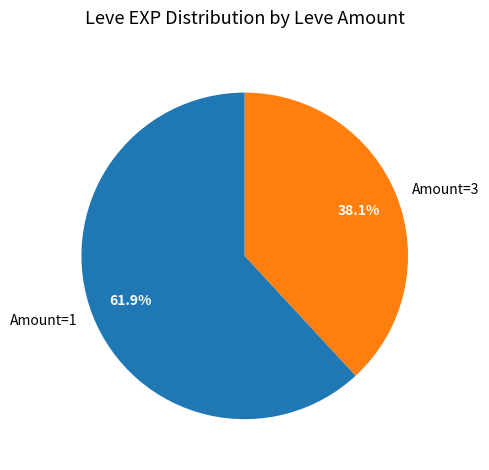

Rank the categories by value from lowest to highest.

Amount=3, Amount=1